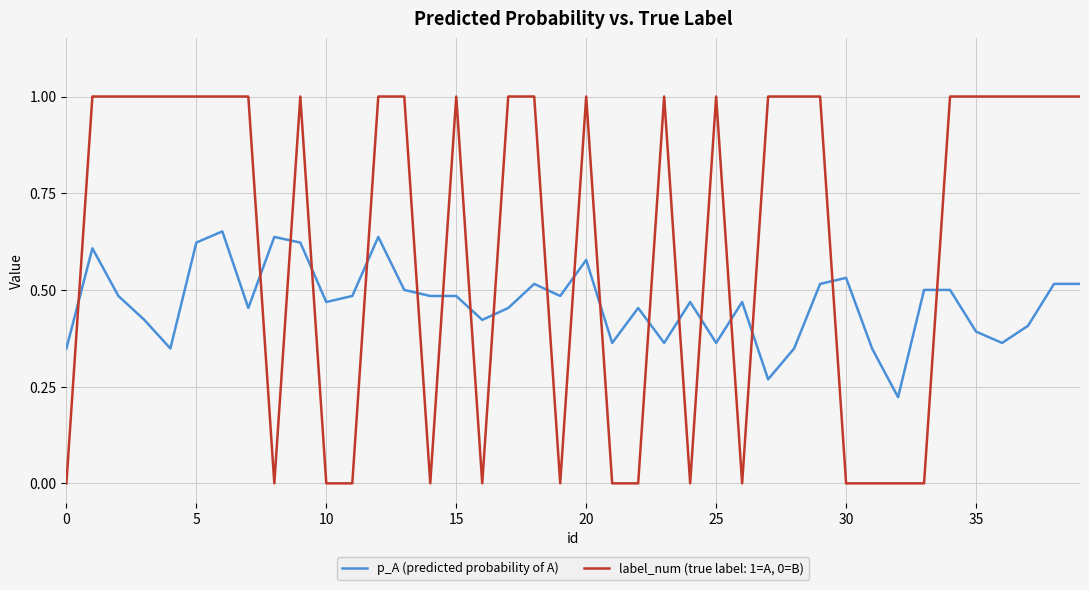

Is this an area chart (filled region under the line)?

No